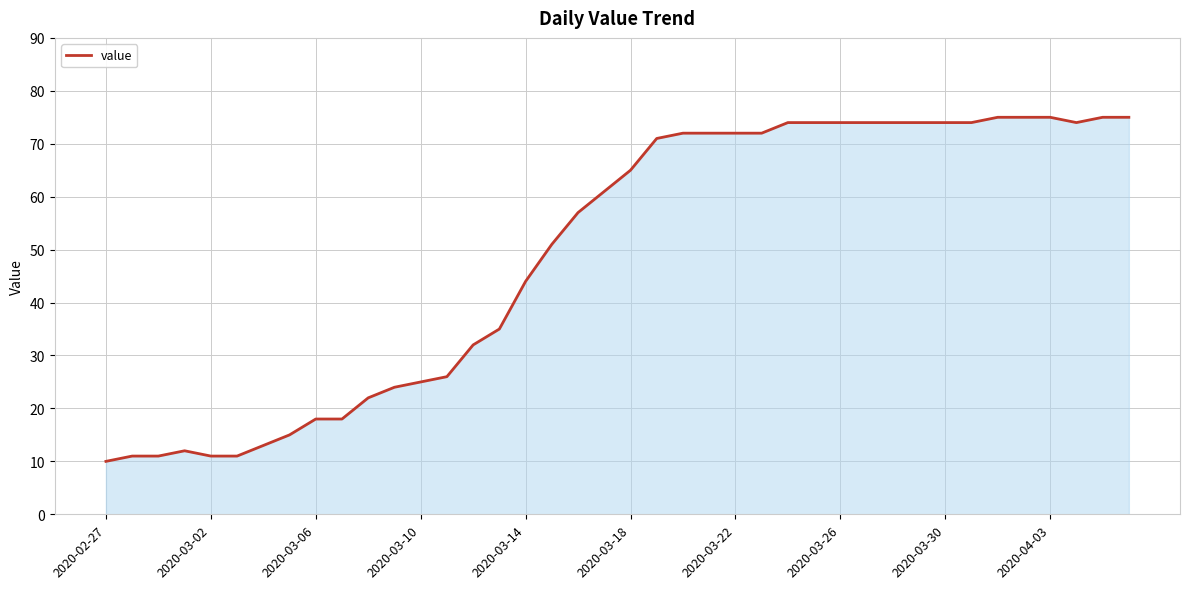

What is the maximum value shown in the chart?

75